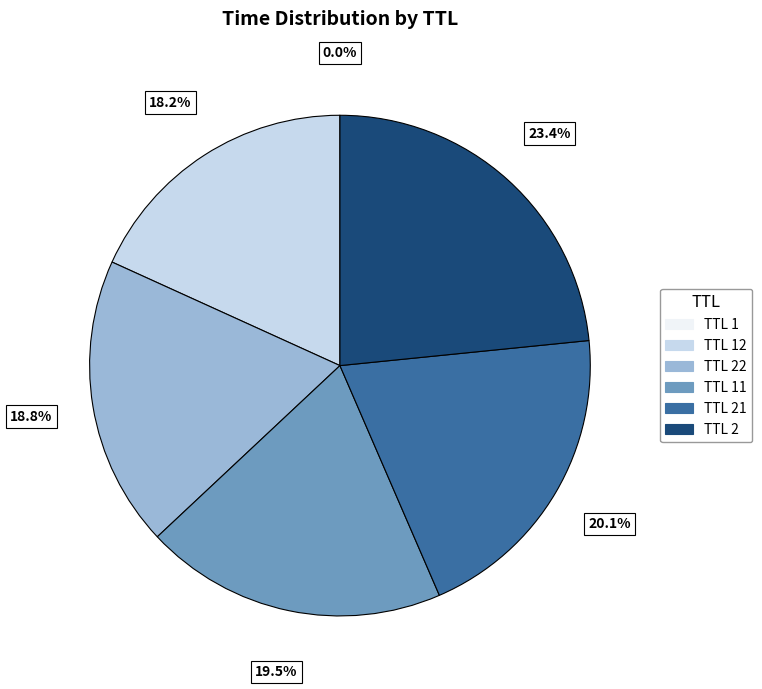

Which category has the biggest portion of the pie?

TTL 2